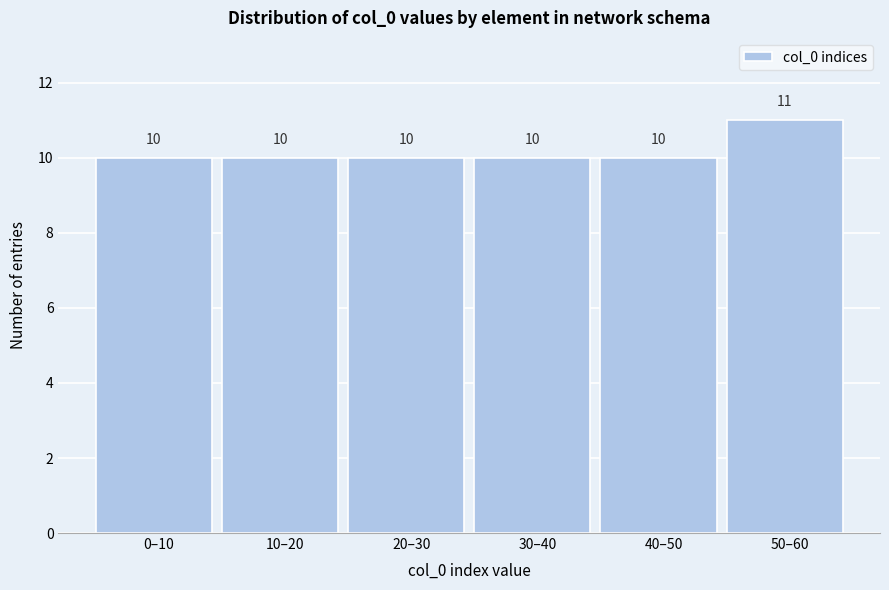

Reading left to right, what are all the values shown in this chart?

10	10	10	10	10	11